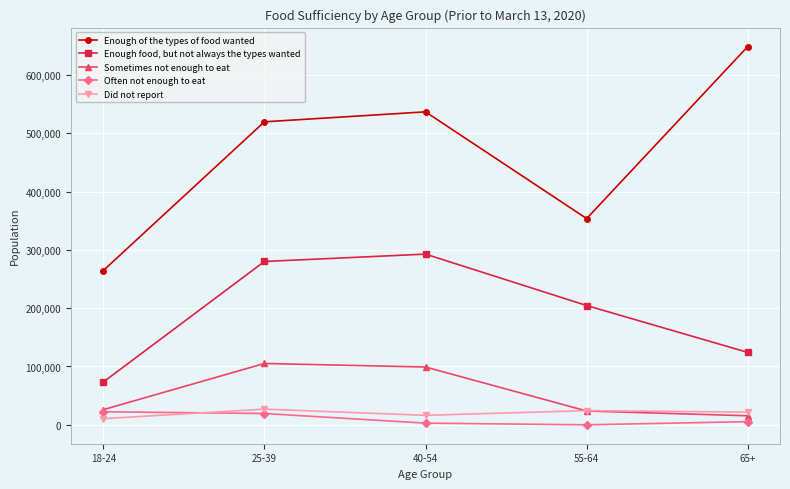

What is the label of the 4th point from the right?

25-39